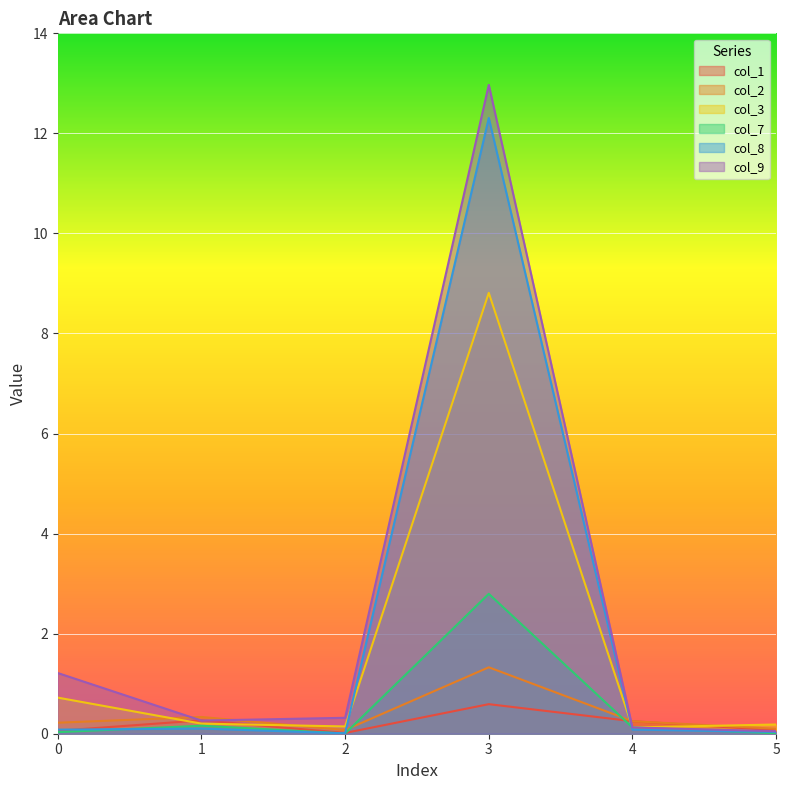

What is the sum of all col_1 values?

1.3